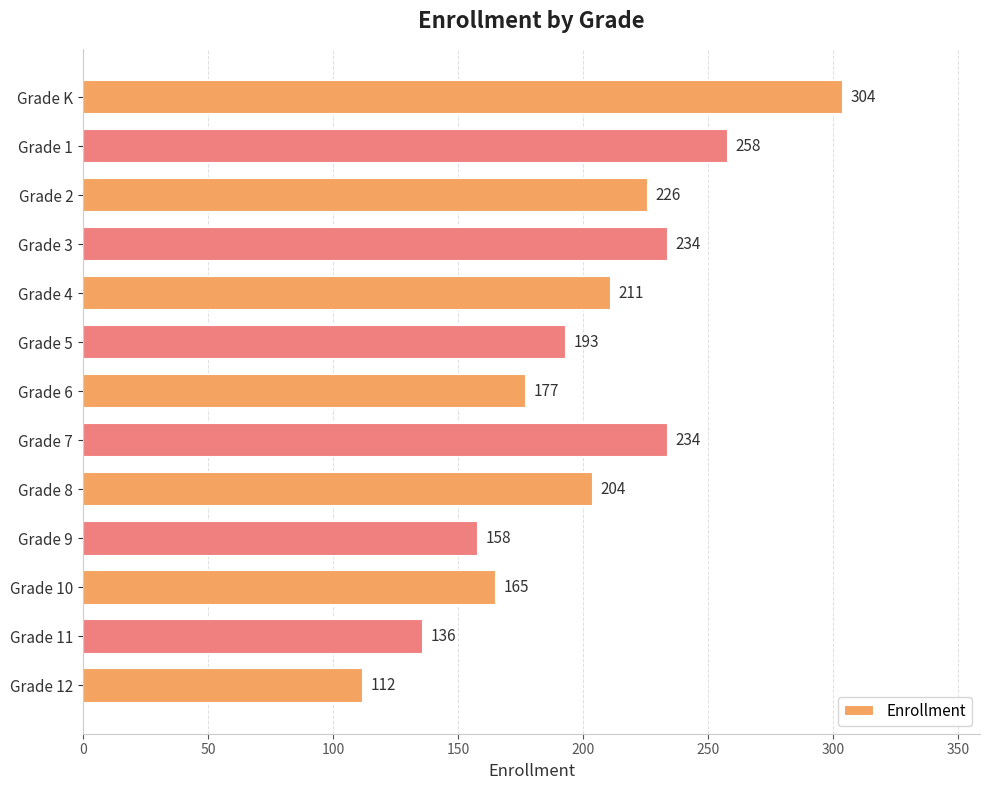

What is the maximum value shown in the chart?

304